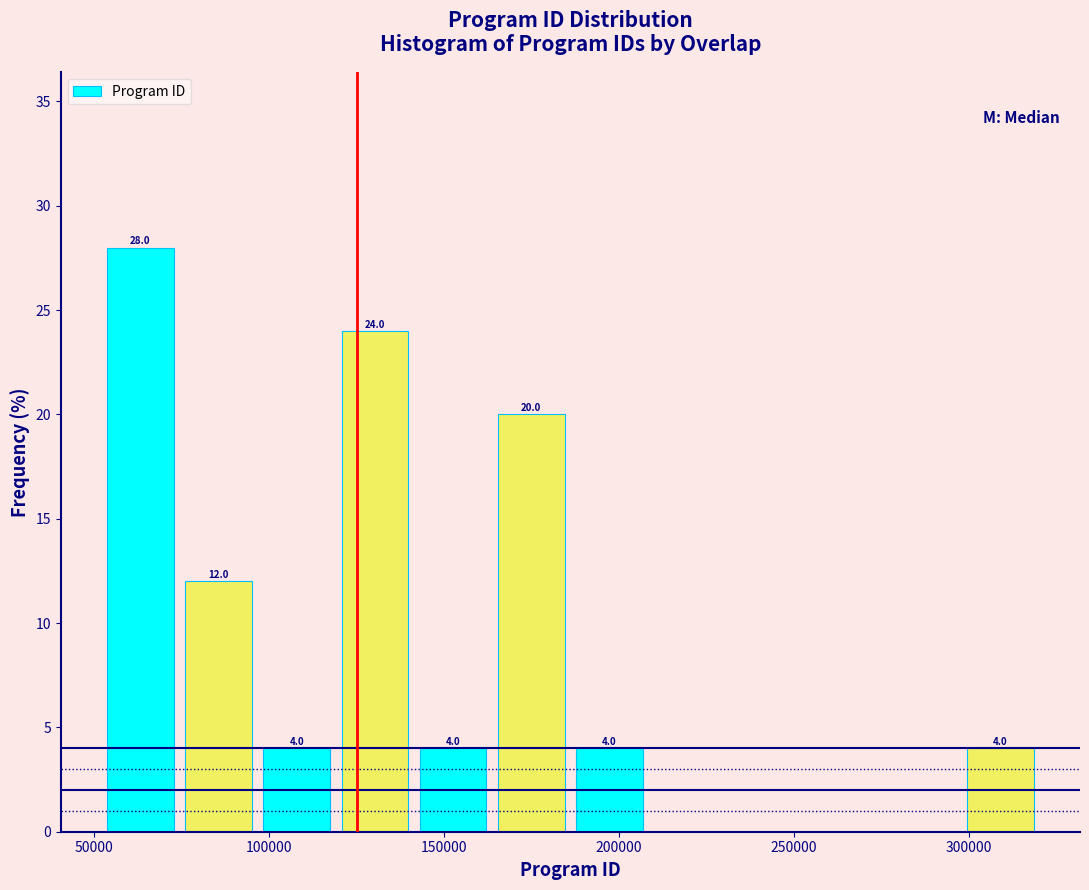

Which range on the x-axis has the tallest bar?

50000 to 75000